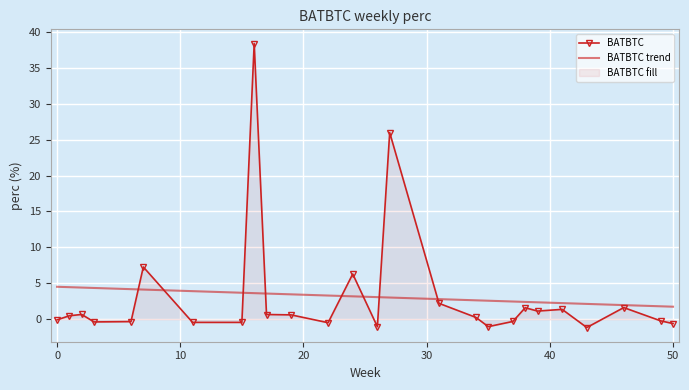

What is the highest value of the BATBTC series?

38.3